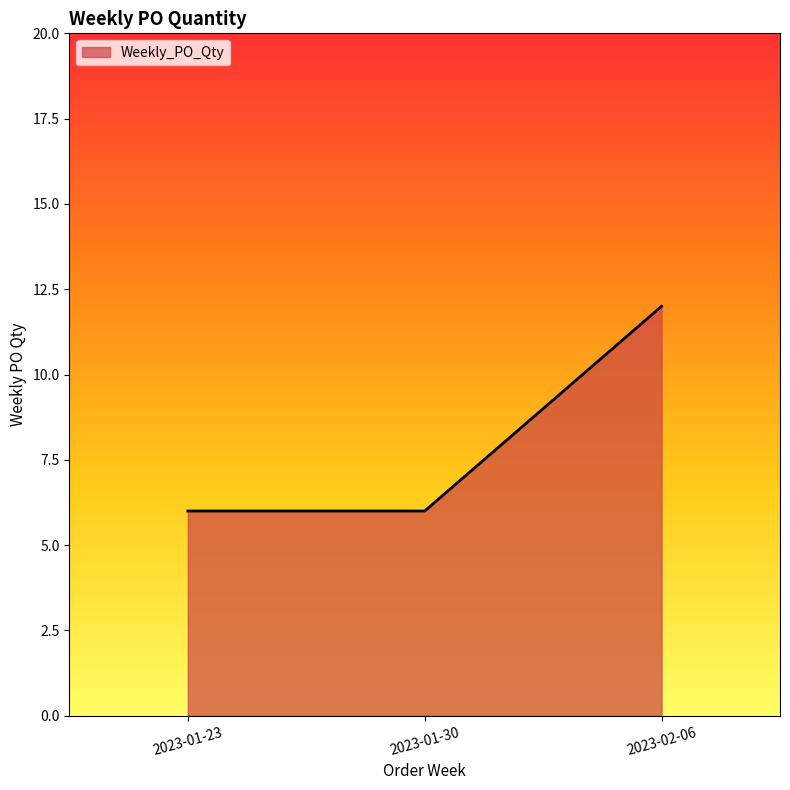

What is the smallest value displayed?

6